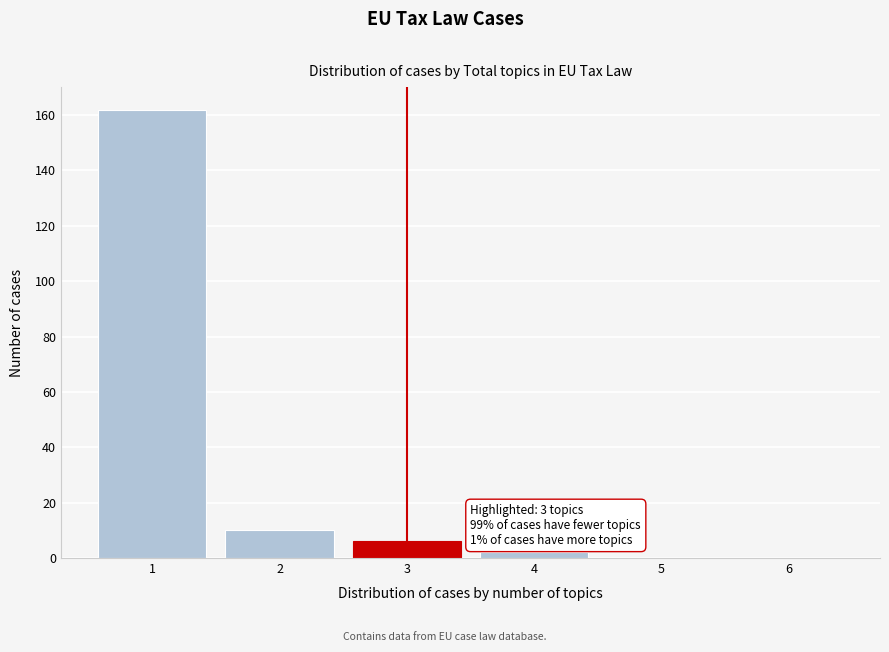

Which range on the x-axis has the tallest bar?

0.5 to 1.5